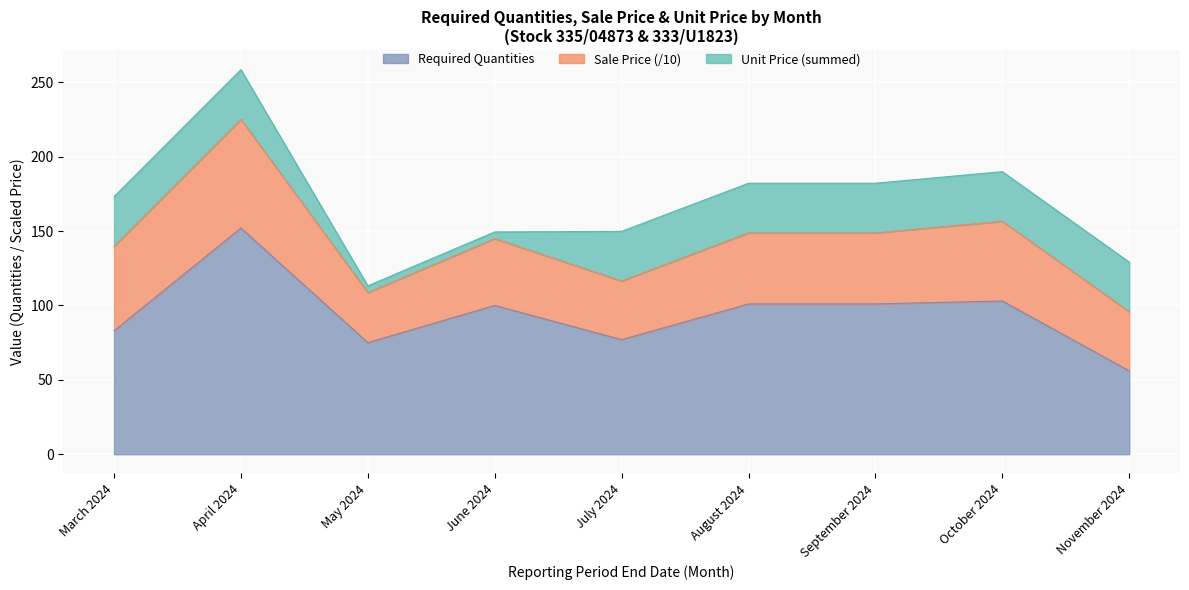

What is the difference between the maximum and minimum values in the Required Quantities series?

96.0